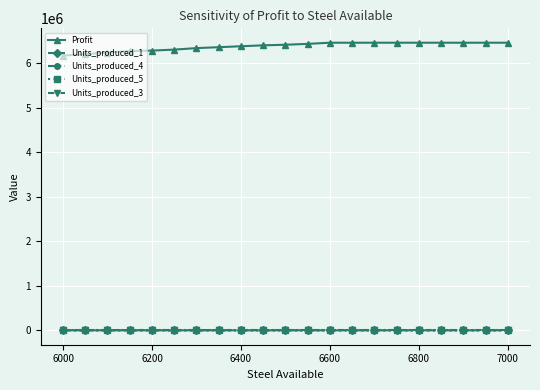

How many lines are shown in the chart?

5